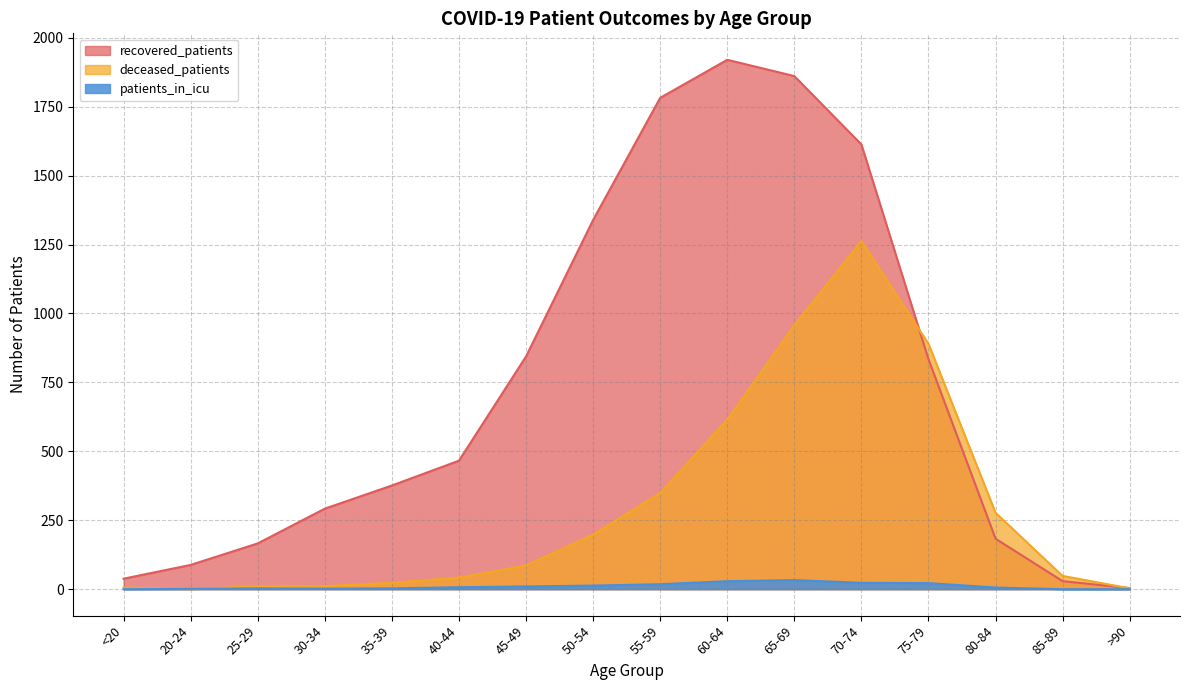

At 20-24, list the series in order from smallest to largest.

deceased_patients, patients_in_icu, recovered_patients